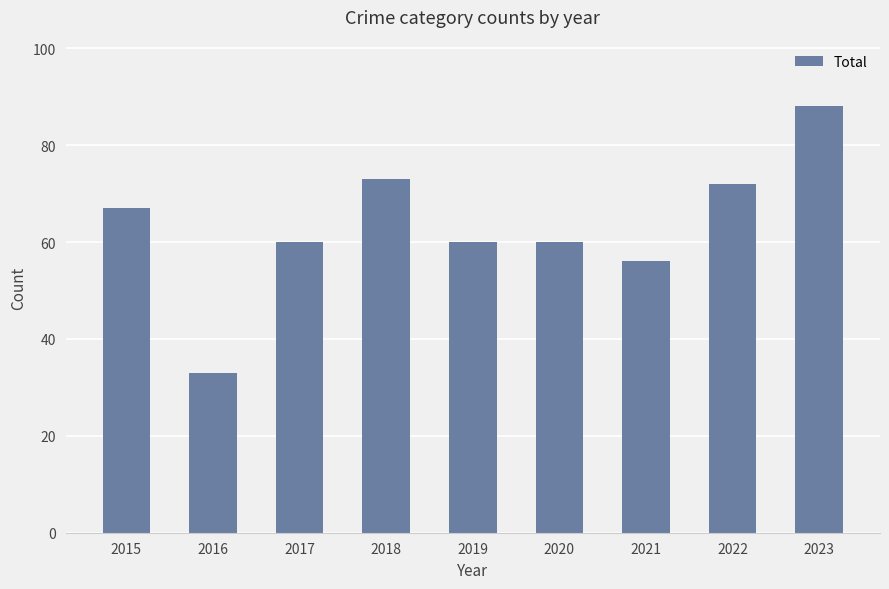

What is the value of the 5th bar from the left?

60